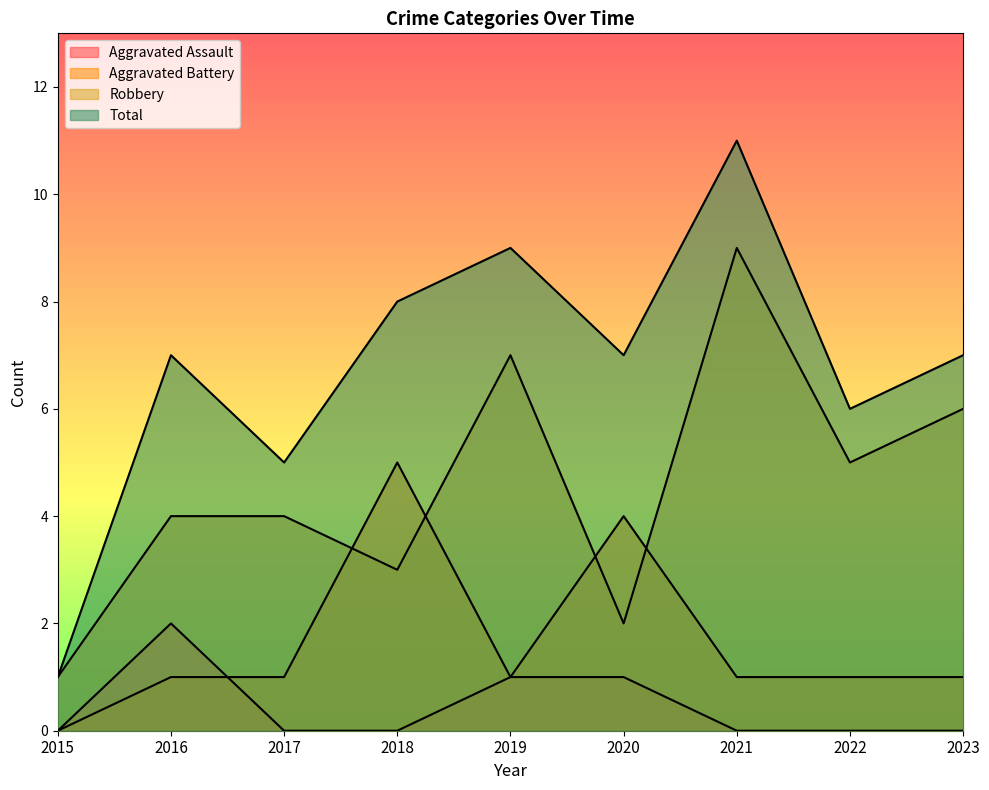

Rank the series by their maximum value, from highest to lowest.

Total, Robbery, Aggravated Battery, Aggravated Assault